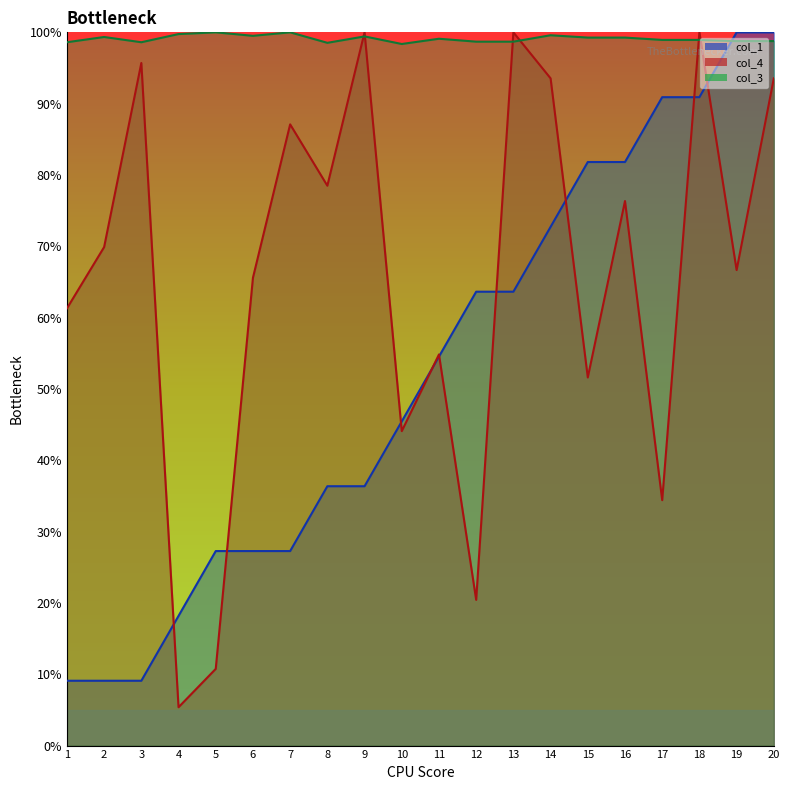

The value of col_3 at 18 is 173.1. True or false?

False